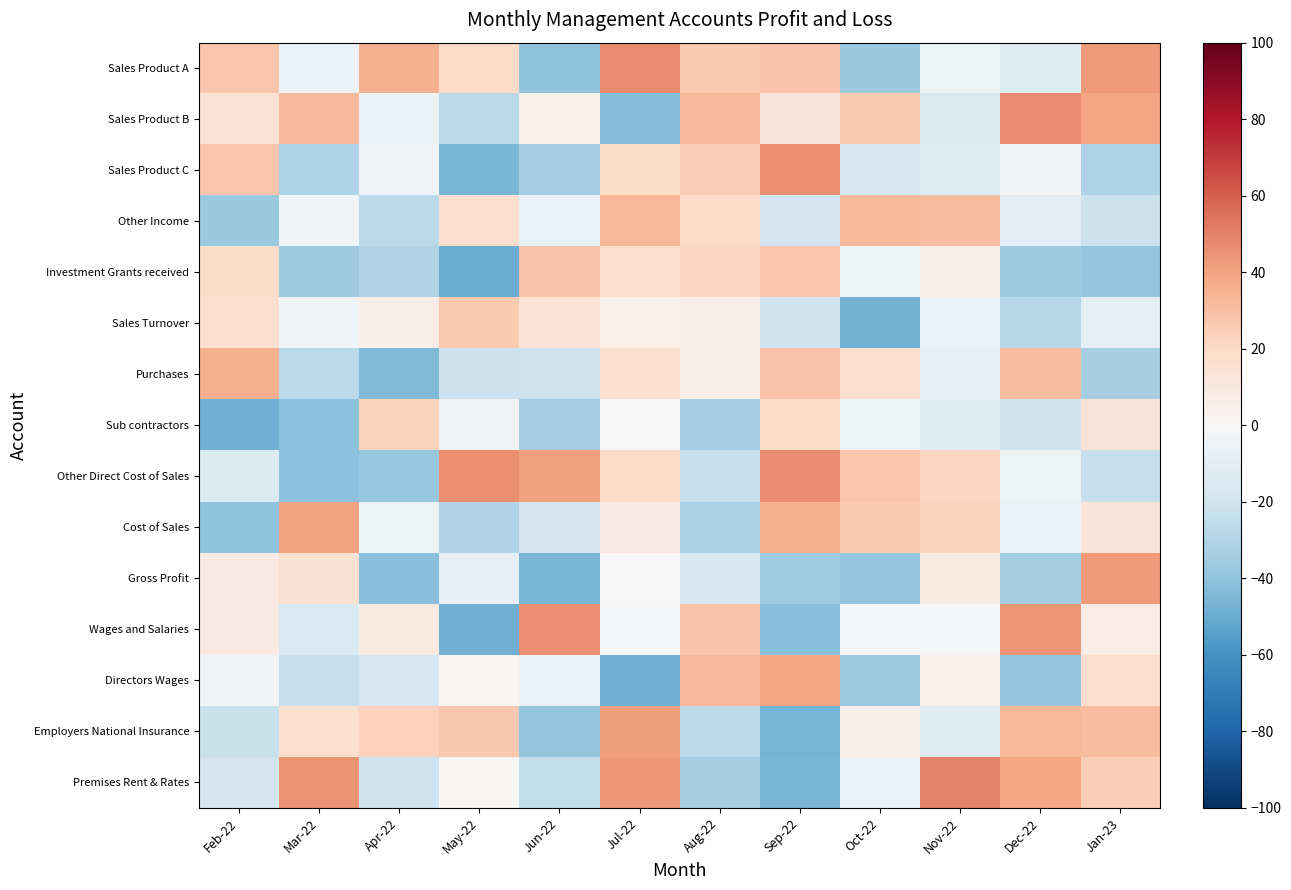

Reading left to right, transcribe all the data shown in this chart.

Sales Product A: Feb-22=27.4	Mar-22=-6.1	Apr-22=35.9	May-22=19.7	Jun-22=-40.6	Jul-22=47.6	Aug-22=26.1	Sep-22=28.6	Oct-22=-37.2	Nov-22=-5.0	Dec-22=-12.9	Jan-23=42.7
Sales Product B: Feb-22=14.4	Mar-22=32.3	Apr-22=-5.7	May-22=-27.3	Jun-22=5.5	Jul-22=-43.6	Aug-22=32.8	Sep-22=13.2	Oct-22=25.8	Nov-22=-14.5	Dec-22=47.1	Jan-23=39.3
Sales Product C: Feb-22=27.8	Mar-22=-30.5	Apr-22=-3.3	May-22=-45.6	Jun-22=-34.6	Jul-22=18.3	Aug-22=24.5	Sep-22=46.8	Oct-22=-17.4	Nov-22=-13.0	Dec-22=-3.0	Jan-23=-31.1
Other Income: Feb-22=-37.0	Mar-22=-2.4	Apr-22=-27.3	May-22=17.0	Jun-22=-6.3	Jul-22=33.3	Aug-22=20.0	Sep-22=-18.8	Oct-22=33.2	Nov-22=30.5	Dec-22=-11.3	Jan-23=-21.2
Investment Grants received: Feb-22=18.2	Mar-22=-36.0	Apr-22=-30.0	May-22=-49.3	Jun-22=28.7	Jul-22=16.5	Aug-22=20.5	Sep-22=28.1	Oct-22=-4.1	Nov-22=6.9	Dec-22=-36.0	Jan-23=-38.5
Sales Turnover: Feb-22=16.8	Mar-22=-2.9	Apr-22=6.5	May-22=26.5	Jun-22=13.5	Jul-22=5.4	Aug-22=5.9	Sep-22=-19.6	Oct-22=-46.9	Nov-22=-6.3	Dec-22=-28.5	Jan-23=-9.1
Purchases: Feb-22=35.3	Mar-22=-26.6	Apr-22=-44.2	May-22=-21.9	Jun-22=-20.6	Jul-22=16.2	Aug-22=5.7	Sep-22=28.4	Oct-22=16.4	Nov-22=-9.4	Dec-22=31.4	Jan-23=-33.3
Sub contractors: Feb-22=-47.7	Mar-22=-41.0	Apr-22=22.2	May-22=-3.8	Jun-22=-33.9	Jul-22=0.1	Aug-22=-34.8	Sep-22=19.6	Oct-22=-5.4	Nov-22=-11.9	Dec-22=-19.8	Jan-23=13.0
Other Direct Cost of Sales: Feb-22=-13.8	Mar-22=-41.2	Apr-22=-38.2	May-22=46.2	Jun-22=40.9	Jul-22=20.0	Aug-22=-23.4	Sep-22=46.9	Oct-22=27.9	Nov-22=21.7	Dec-22=-5.1	Jan-23=-22.8
Cost of Sales: Feb-22=-40.4	Mar-22=40.3	Apr-22=-4.4	May-22=-29.8	Jun-22=-19.4	Jul-22=7.9	Aug-22=-32.3	Sep-22=35.7	Oct-22=25.9	Nov-22=21.9	Dec-22=-6.8	Jan-23=12.7
Gross Profit: Feb-22=8.4	Mar-22=15.0	Apr-22=-41.6	May-22=-8.4	Jun-22=-45.8	Jul-22=-0.6	Aug-22=-17.0	Sep-22=-35.5	Oct-22=-39.7	Nov-22=8.8	Dec-22=-32.9	Jan-23=42.5
Wages and Salaries: Feb-22=8.1	Mar-22=-15.3	Apr-22=9.1	May-22=-47.7	Jun-22=45.9	Jul-22=-1.8	Aug-22=28.3	Sep-22=-41.7	Oct-22=-1.3	Nov-22=-0.9	Dec-22=43.8	Jan-23=7.2
Directors Wages: Feb-22=-2.7	Mar-22=-23.3	Apr-22=-16.8	May-22=2.1	Jun-22=-6.1	Jul-22=-47.8	Aug-22=32.6	Sep-22=39.6	Oct-22=-36.0	Nov-22=5.4	Dec-22=-39.1	Jan-23=17.2
Employers National Insurance: Feb-22=-21.9	Mar-22=15.9	Apr-22=22.7	May-22=26.9	Jun-22=-39.2	Jul-22=41.6	Aug-22=-27.0	Sep-22=-46.3	Oct-22=5.5	Nov-22=-12.9	Dec-22=33.0	Jan-23=30.8
Premises Rent & Rates: Feb-22=-18.3	Mar-22=45.3	Apr-22=-20.9	May-22=1.5	Jun-22=-24.4	Jul-22=43.6	Aug-22=-33.5	Sep-22=-45.5	Oct-22=-6.5	Nov-22=49.2	Dec-22=39.2	Jan-23=24.9